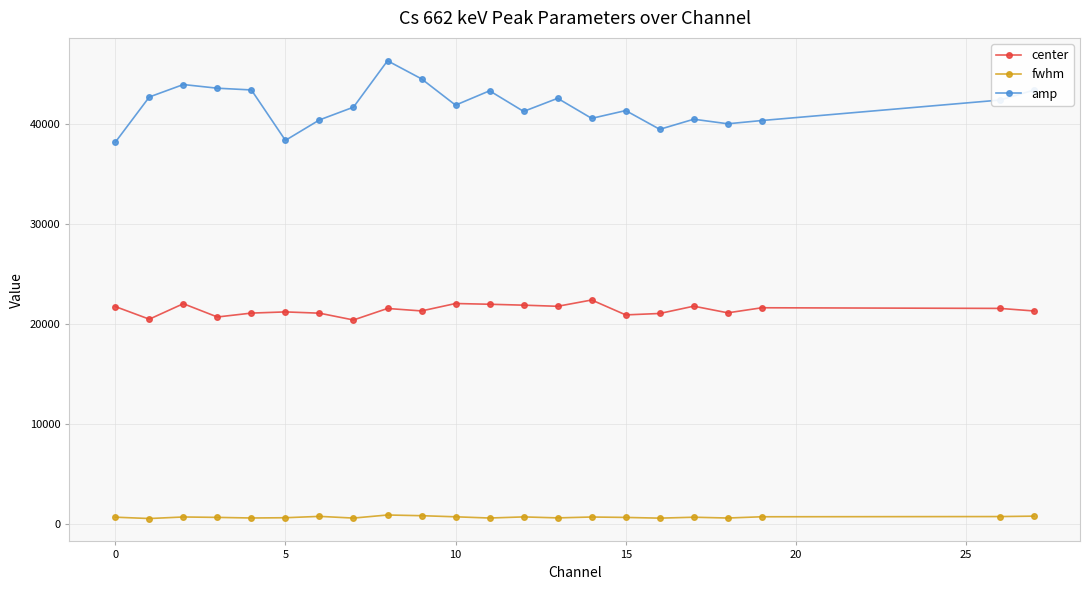

True or false: center and fwhm intersect in this chart.

False